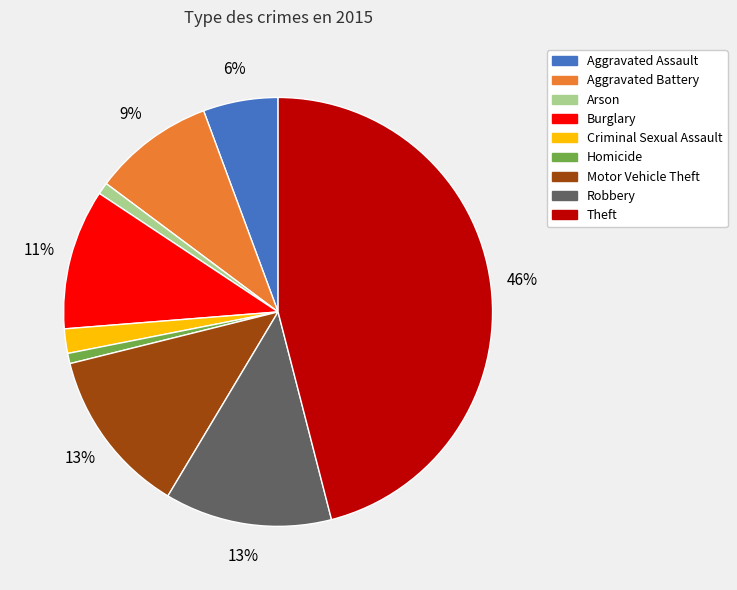

Which category has the biggest portion of the pie?

Theft